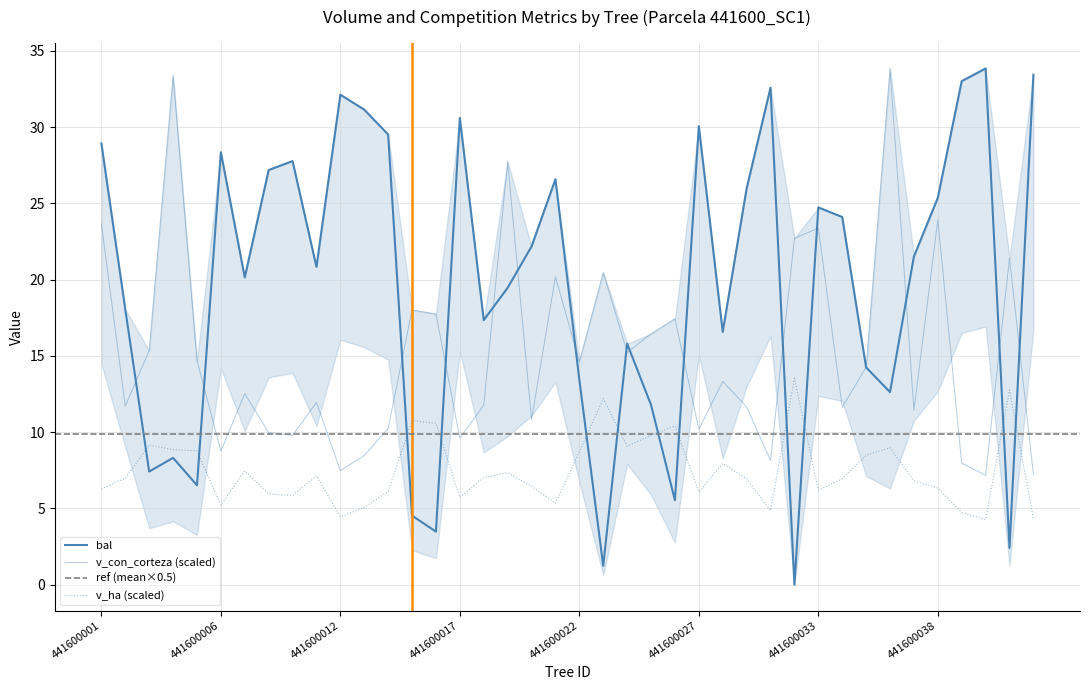

The v_ha series shows 9.1 at 441600006. True or false?

False